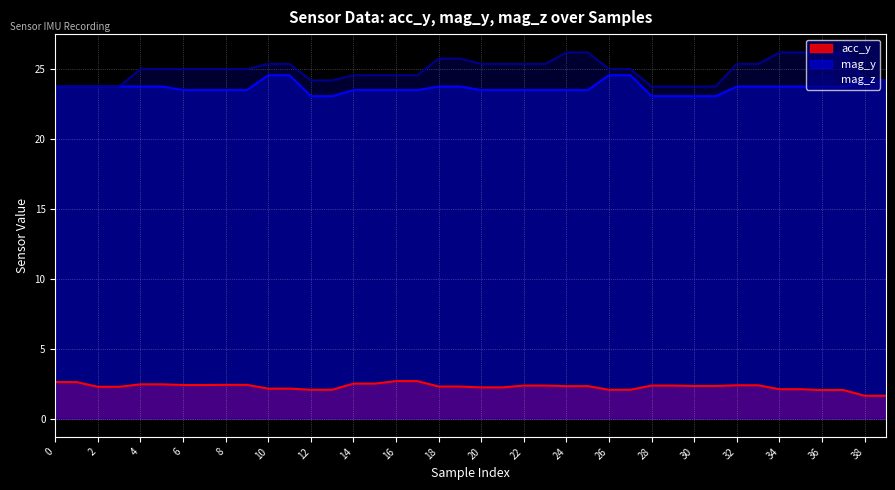

What is the total value across all series at 17?

50.7